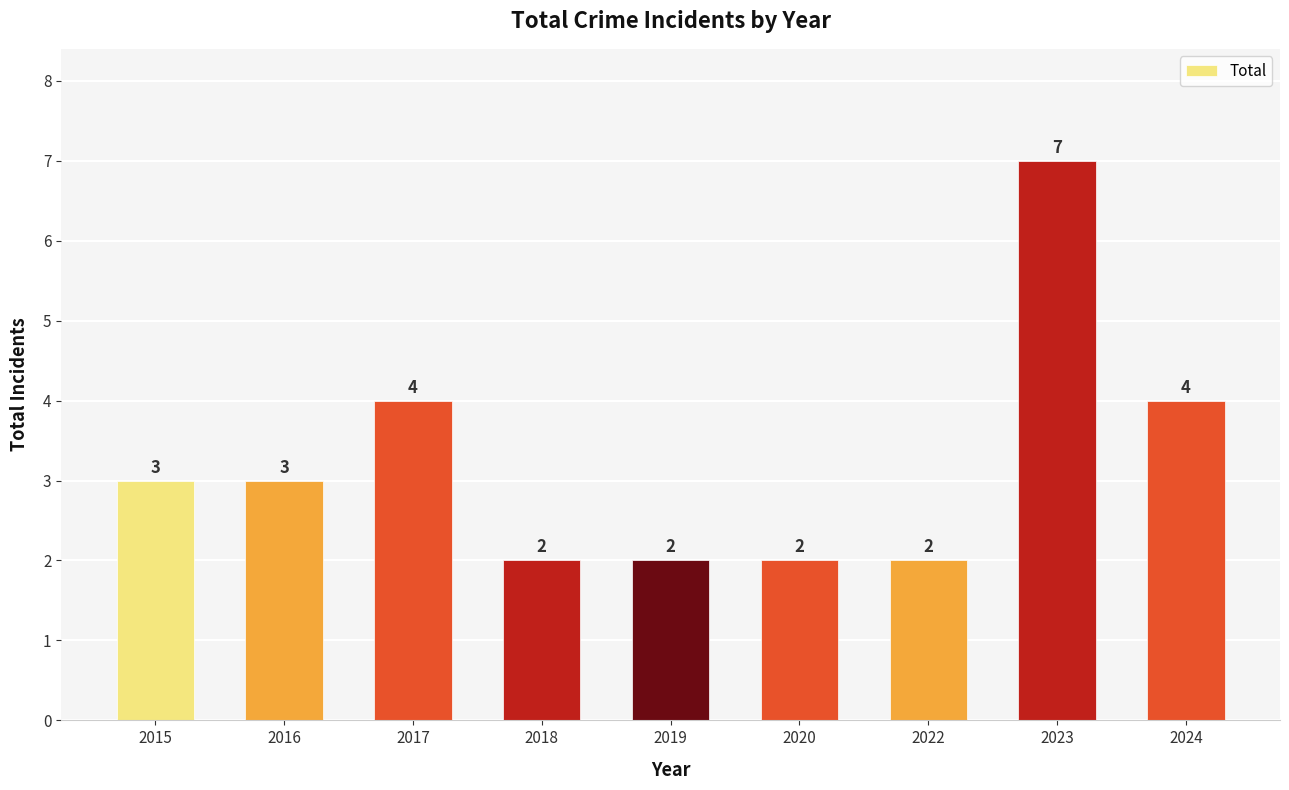

How many data points are less than 3?

4